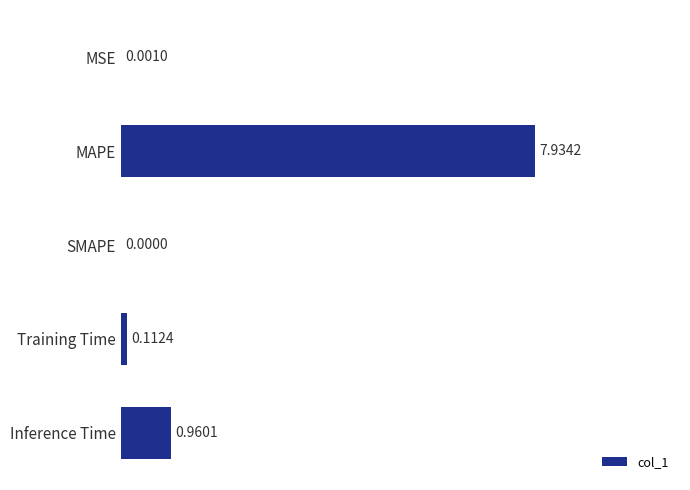

Count the number of values greater than 0.

4